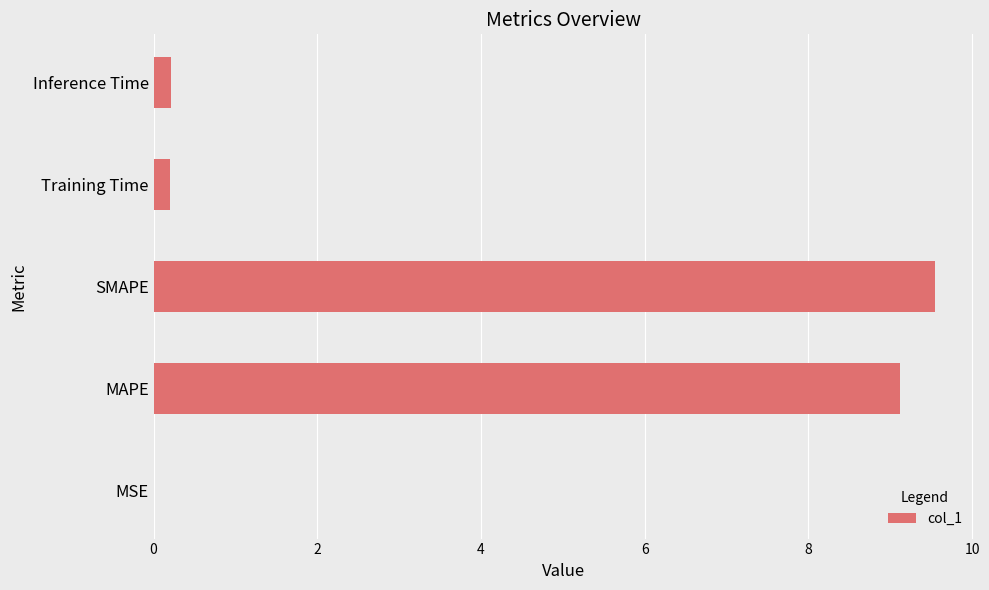

Which has a higher value, MSE or SMAPE?

SMAPE